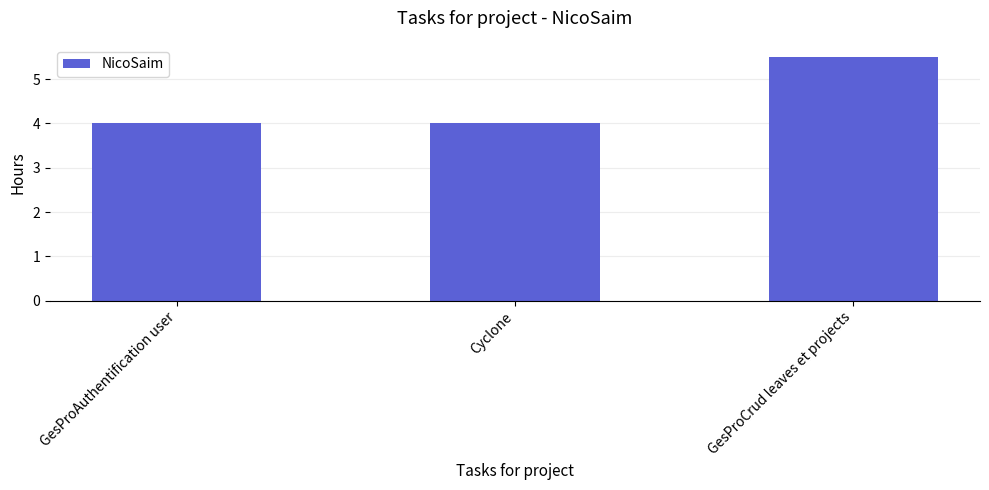

Is it true that the value at GesProAuthentification user is 7.1?

False